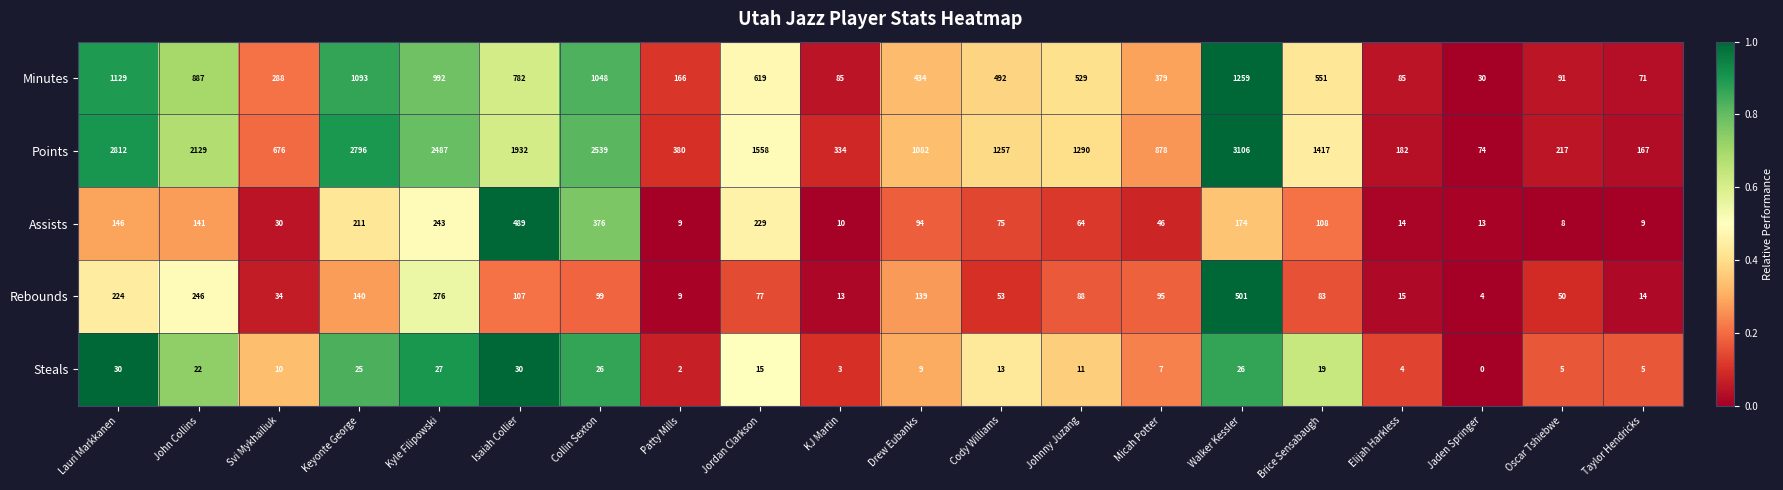

Is it true that Rebounds equals 276 at Kyle Filipowski?

True